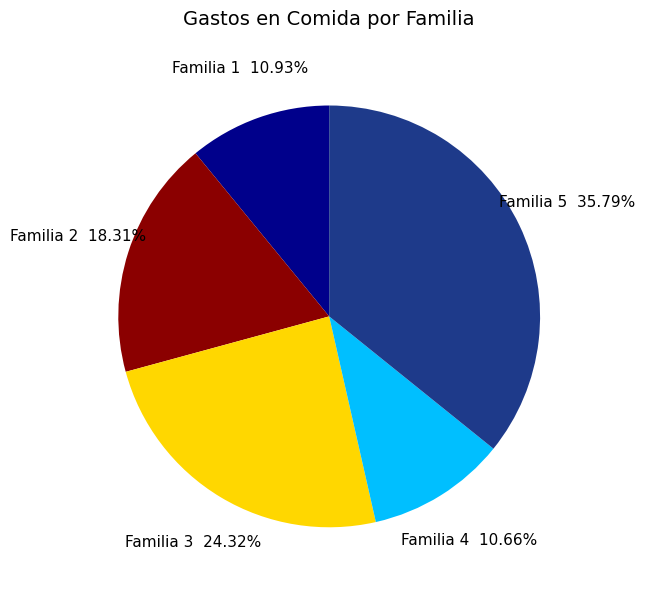

What is the largest slice in the pie chart?

Familia 5